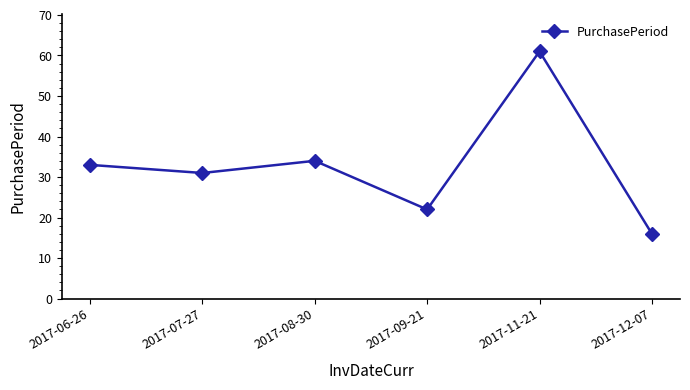

Rank the categories by value from lowest to highest.

2017-12-07, 2017-09-21, 2017-07-27, 2017-06-26, 2017-08-30, 2017-11-21